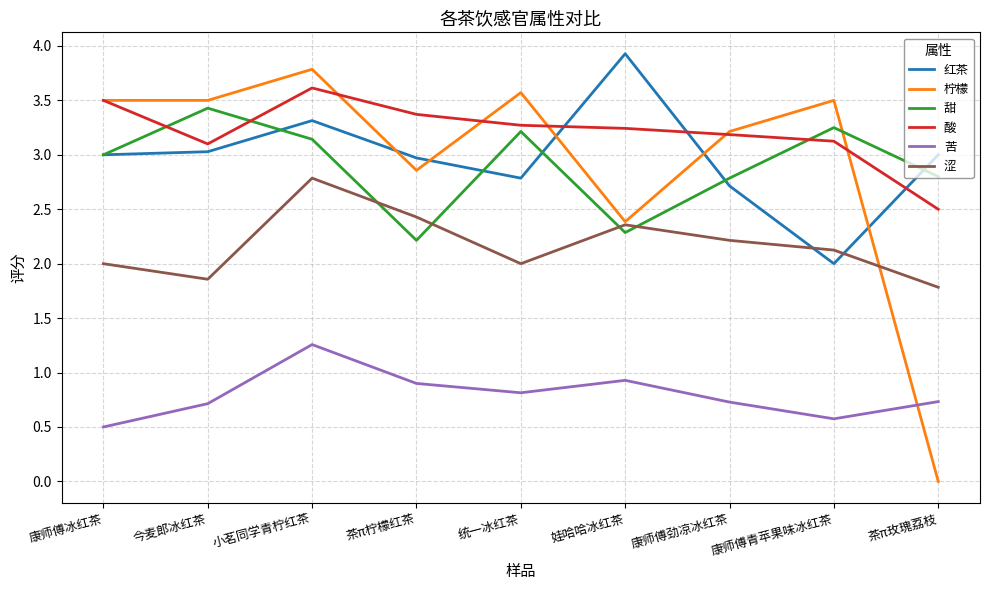

Is it true that 涩 equals 2.0 at 统一冰红茶?

True